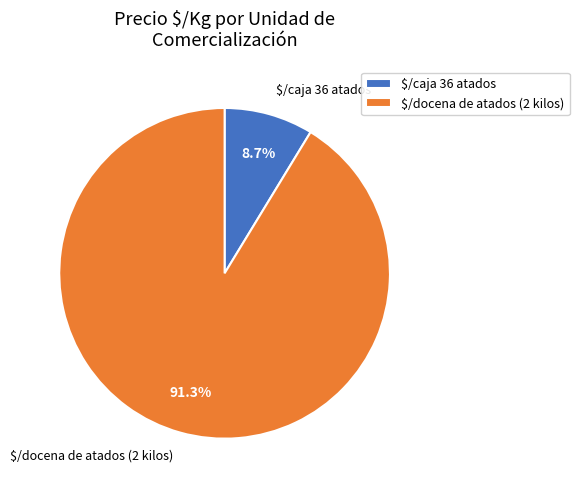

Does any single category account for the majority?

Yes